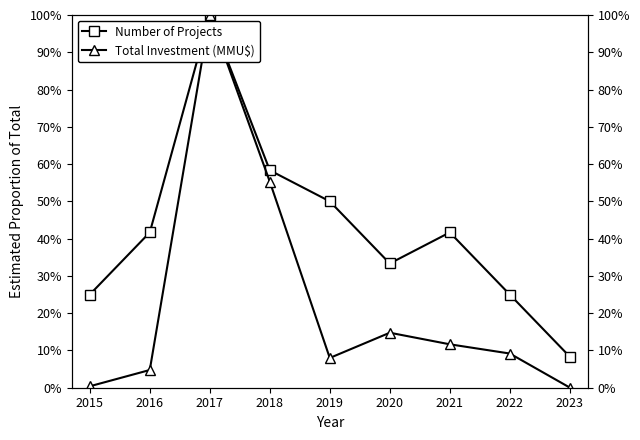

How many lines are shown in the chart?

2